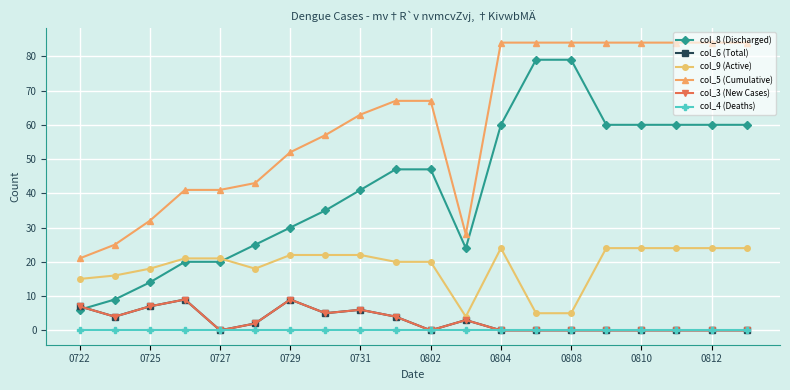

What is the label of the 1st point from the left?

0722